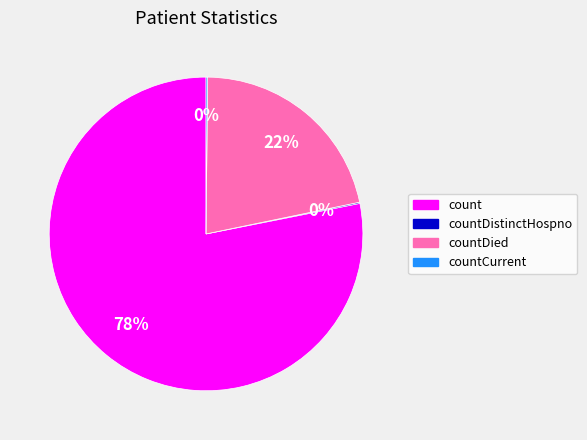

Is there any slice that represents more than half of the pie?

Yes